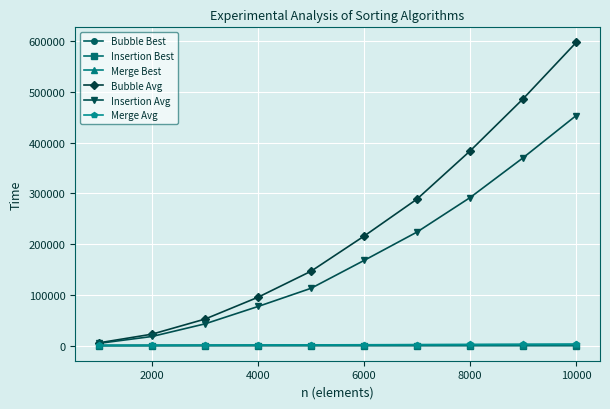

What is the value of the Merge Best point at the 5th from the left?

1095.3